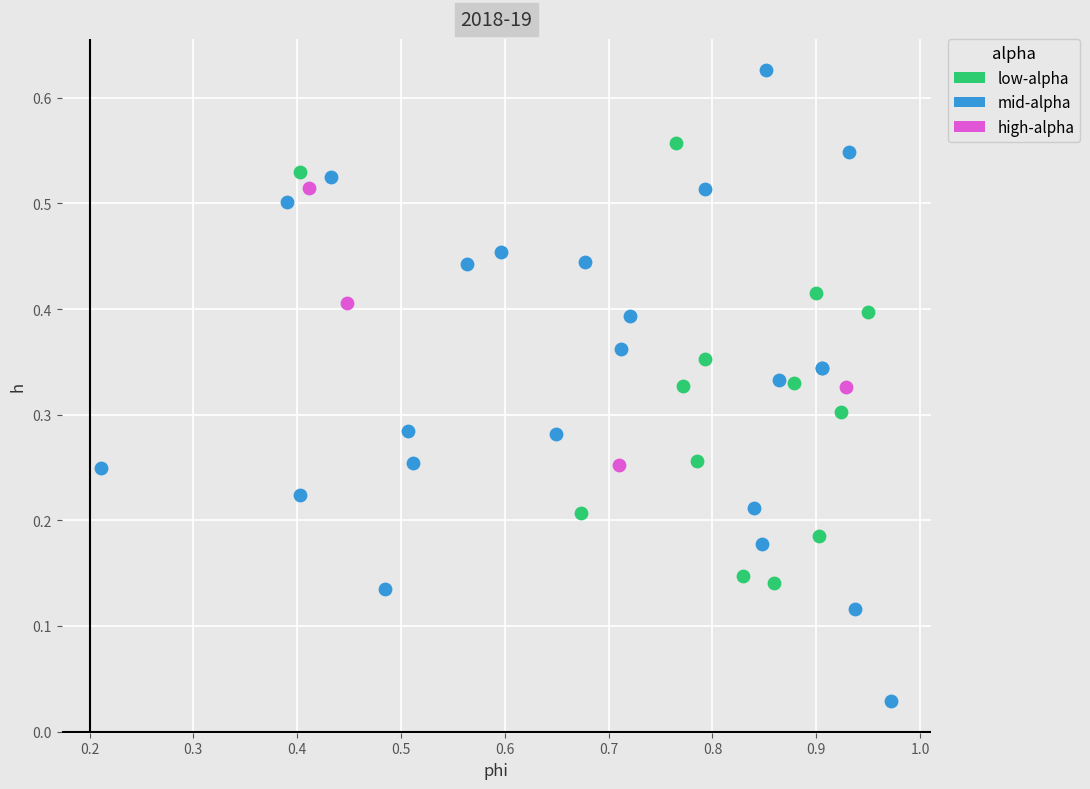

Which series has the largest Y range (max minus min)?

mid-alpha